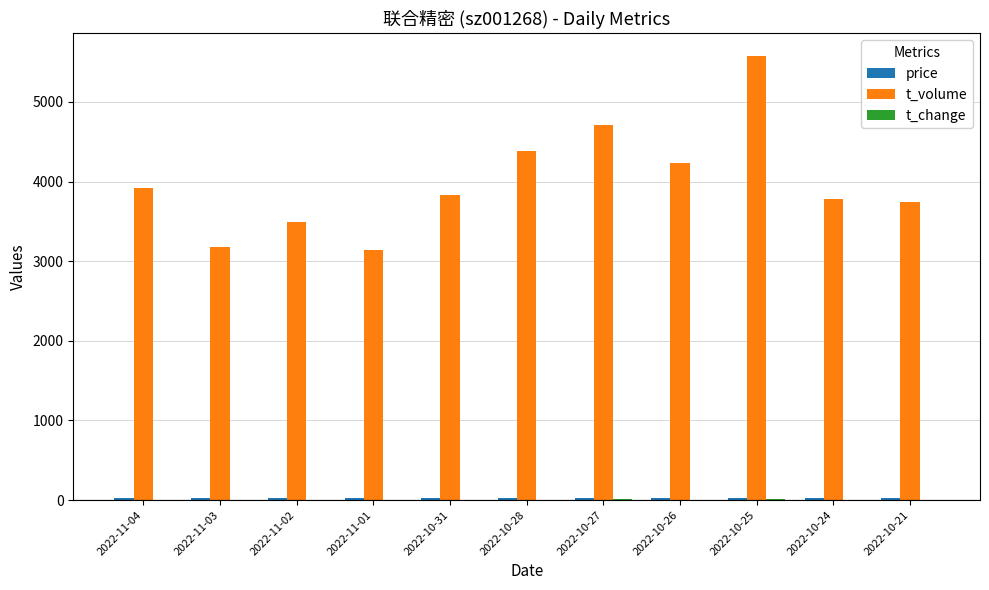

What is the maximum value for t_volume?

5582.0